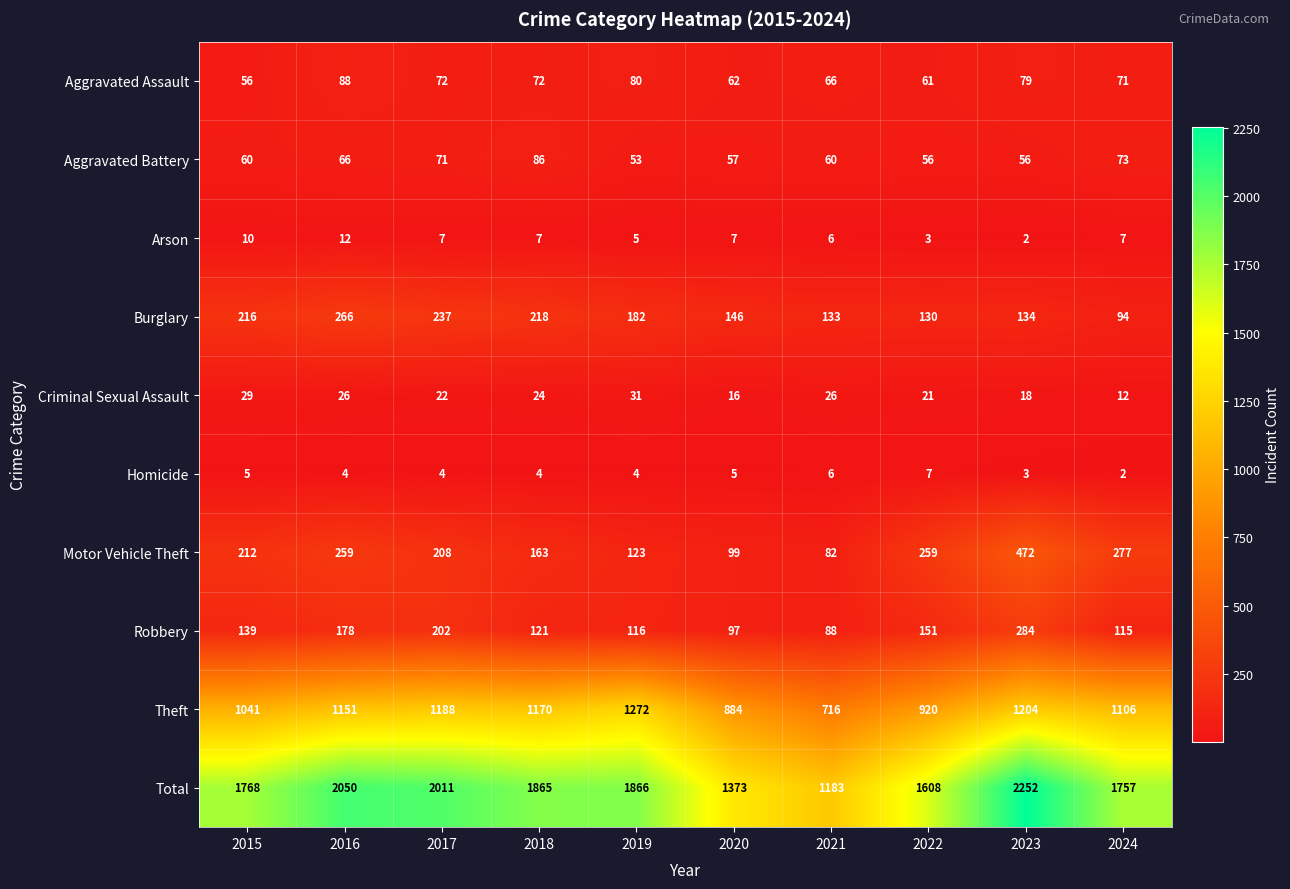

At how many categories does at least one series exceed 1213?

9